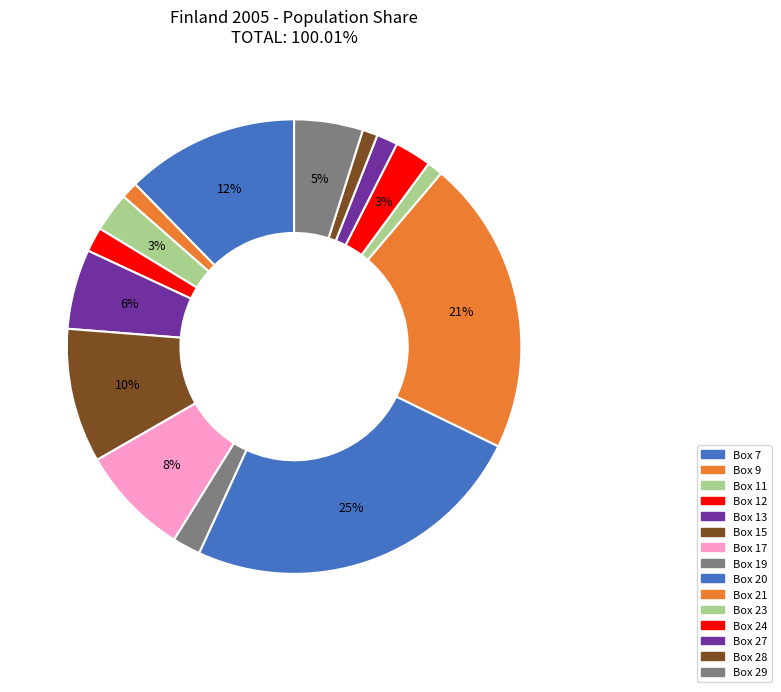

What is the smallest slice in the pie chart?

Box 28